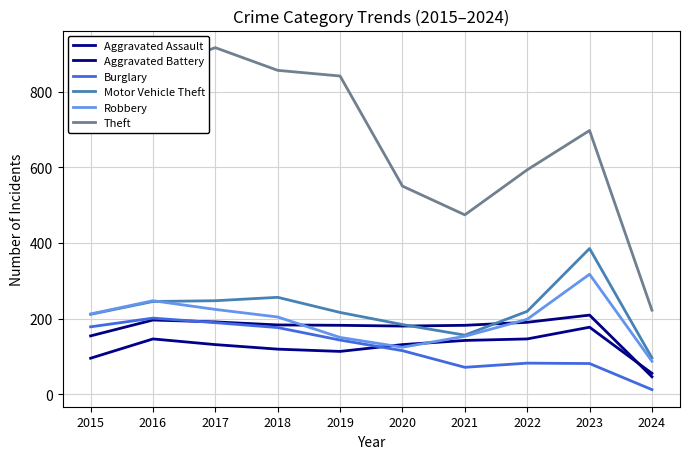

How many lines are shown in the chart?

6